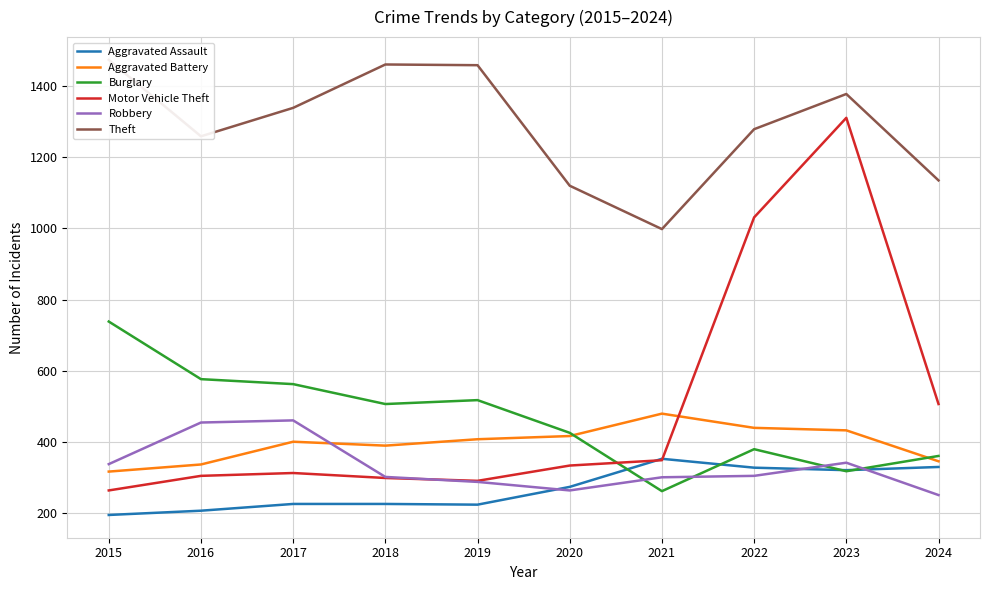

Which series has the largest total across all categories?

Theft